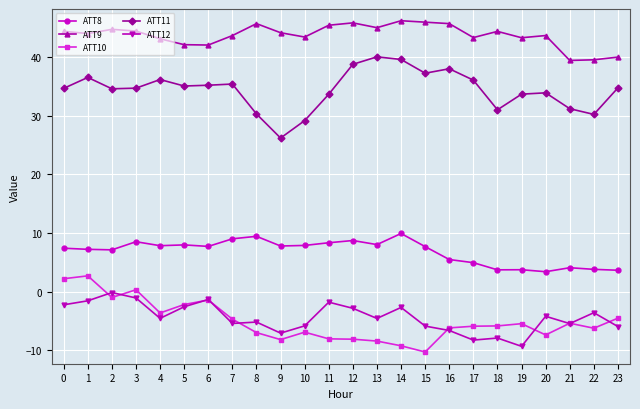

What is the sum of all ATT12 values?

-105.6